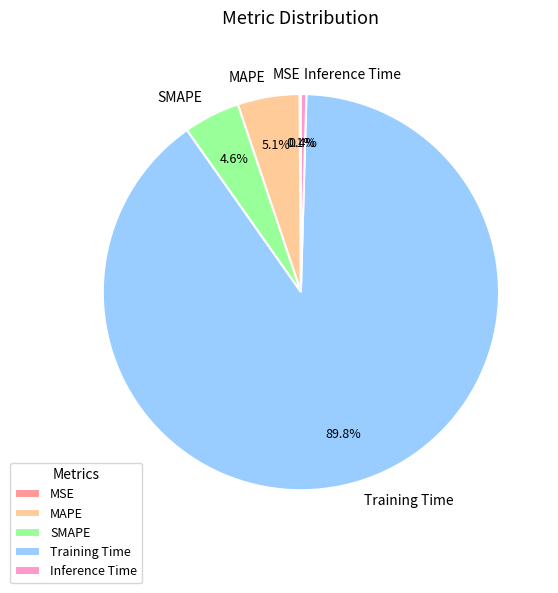

What percentage do Training Time and SMAPE together represent?

94.4%